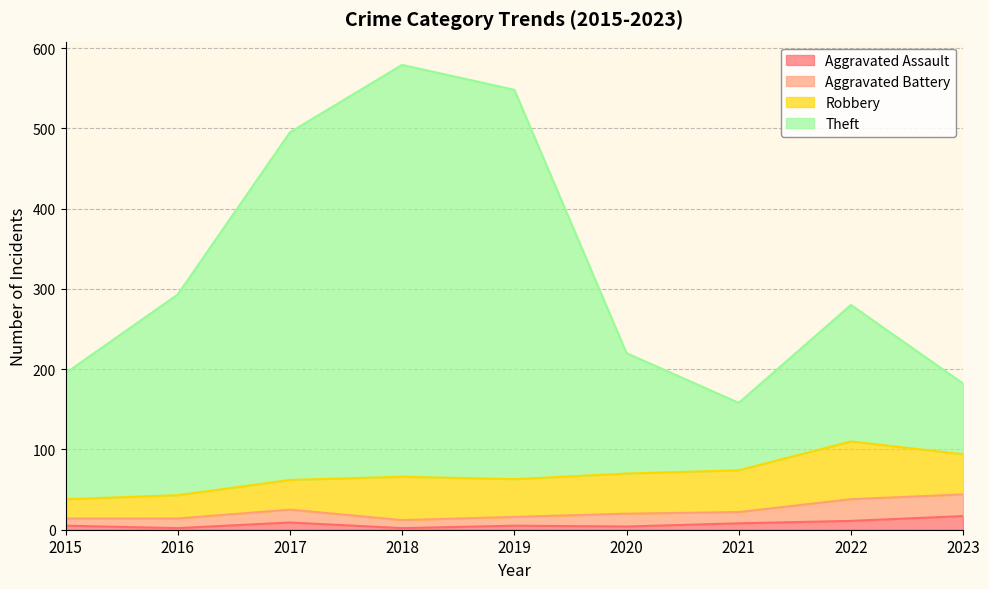

At which category does the chart reach its peak across all series?

2018